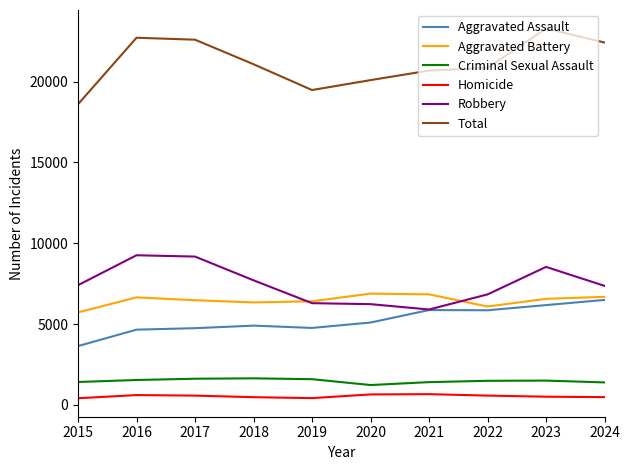

List the series in order of their peak value, lowest first.

Homicide, Criminal Sexual Assault, Aggravated Assault, Aggravated Battery, Robbery, Total